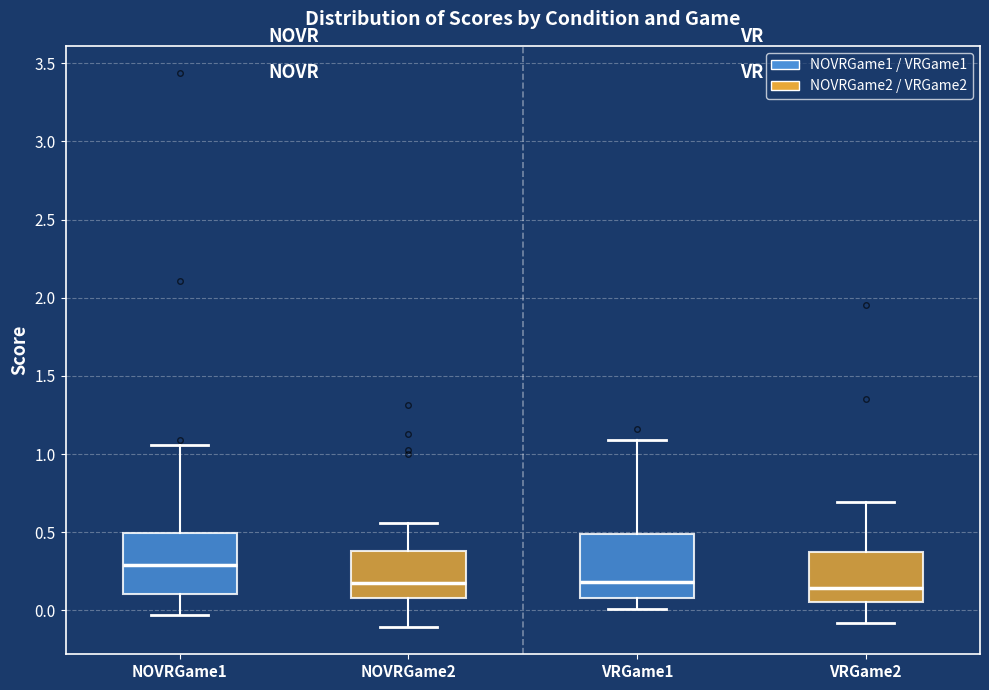

Where does the upper whisker of the box for VRGame1 end on the y-axis? The values are not printed on the chart, so give them approximately, as read against the axis.

1.10